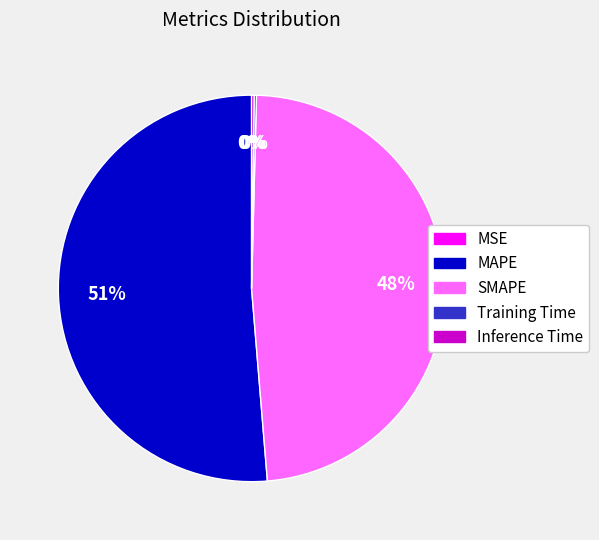

Between Training Time and Inference Time, which is larger?

Inference Time